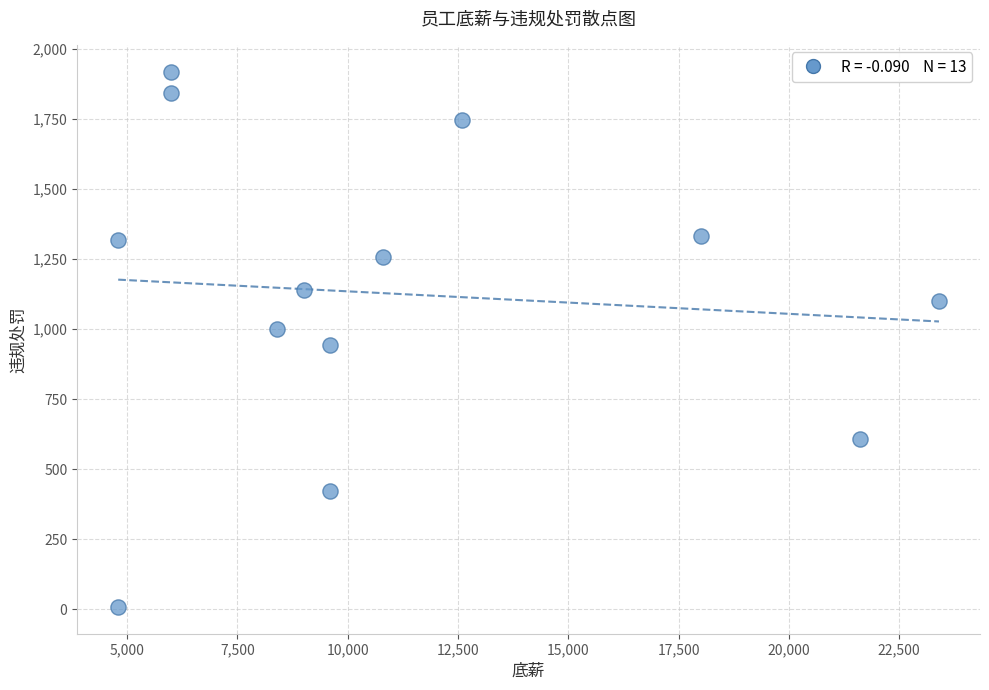

What is the range of Y values (max minus min)?

1911